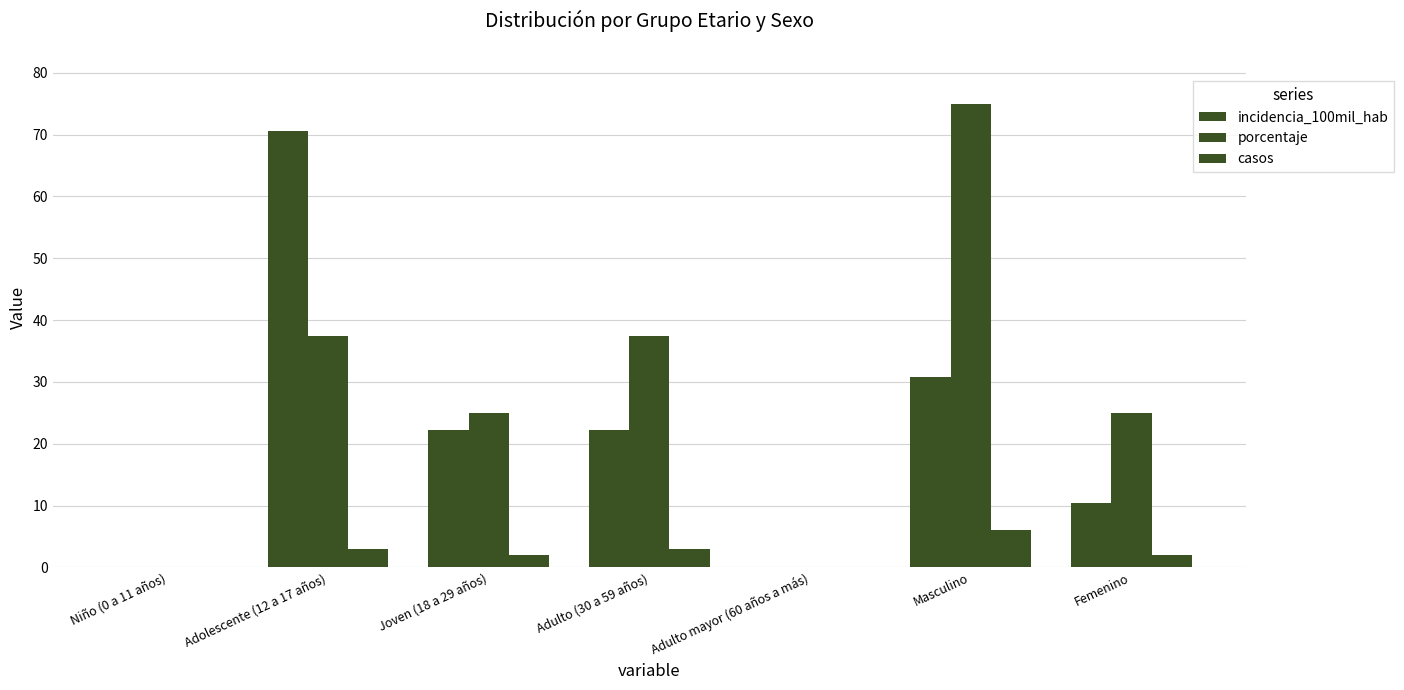

Reading right to left, list all the values displayed in this chart.

incidencia_100mil_hab: 10.4	30.7	0.0	22.2	22.3	70.5	0.0
porcentaje: 25.0	75.0	0.0	37.5	25.0	37.5	0.0
casos: 2.0	6.0	0.0	3.0	2.0	3.0	0.0